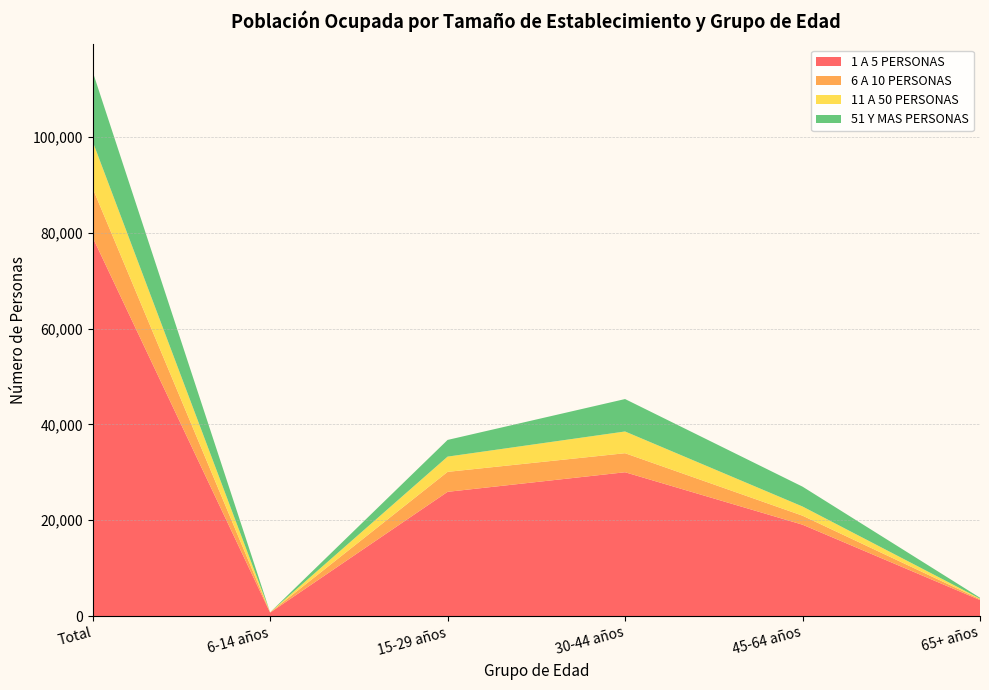

Reading right to left, list all the values displayed in this chart.

1 A 5 PERSONAS: 3335	19062	30006	25918	708	79029
6 A 10 PERSONAS: 188	1879	3973	4168	49	10257
11 A 50 PERSONAS: 111	1916	4536	3181	17	9761
51 Y MAS PERSONAS: 179	4144	6768	3485	6	14582